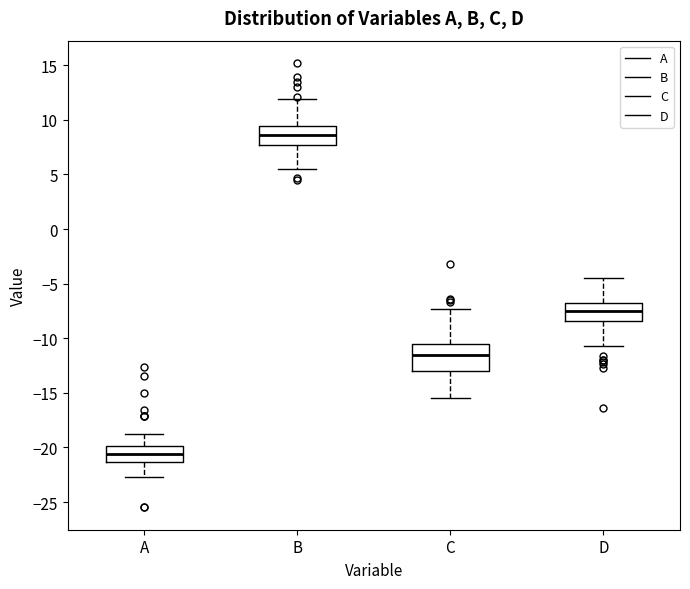

Reading left to right, transcribe this box plot: for each box, give where its median line is, the range the box spans, and where its two whiskers end, as read against the y-axis. The values are not printed on the chart, so give them approximately, as read against the axis.

A: median -20.5, box -21.5 to -20.0, whiskers -22.5 to -19.0
B: median 8.5, box 7.5 to 9.5, whiskers 5.5 to 12.0
C: median -11.5, box -13.0 to -10.5, whiskers -15.5 to -7.5
D: median -7.5, box -8.5 to -7.0, whiskers -10.5 to -4.5